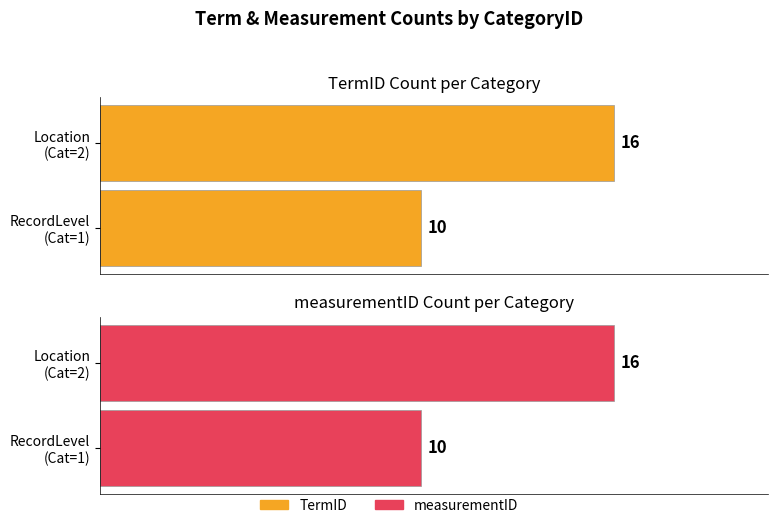

Which series has the largest range (max minus min)?

TermID